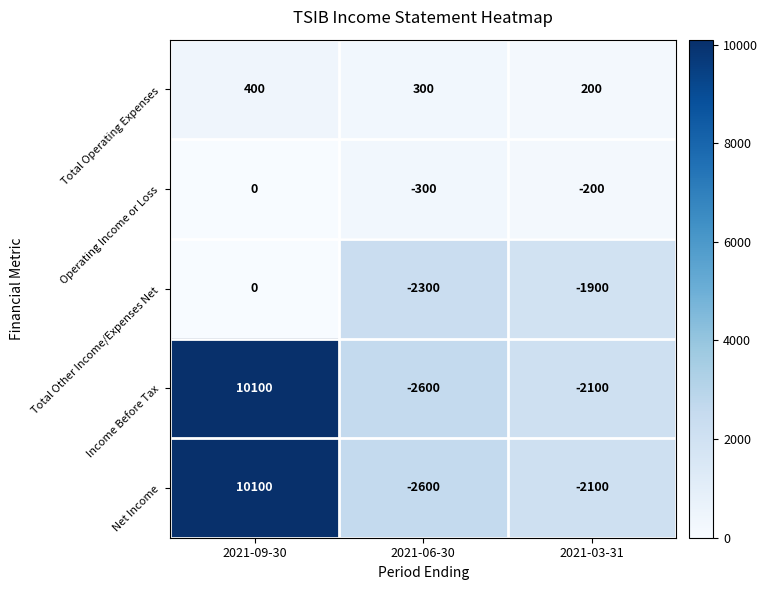

True or false: Total Other Income/Expenses Net has a value of -1077 at 2021-03-31.

False